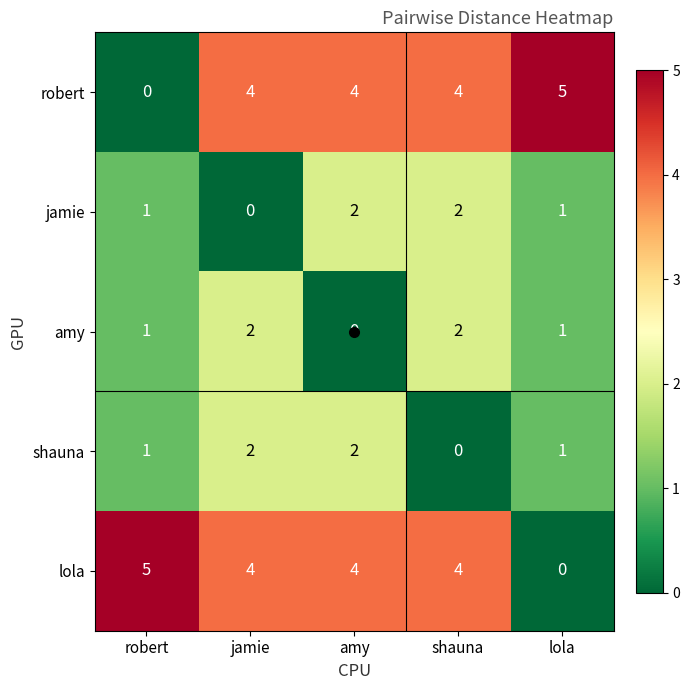

How many categories are shown in the chart?

5